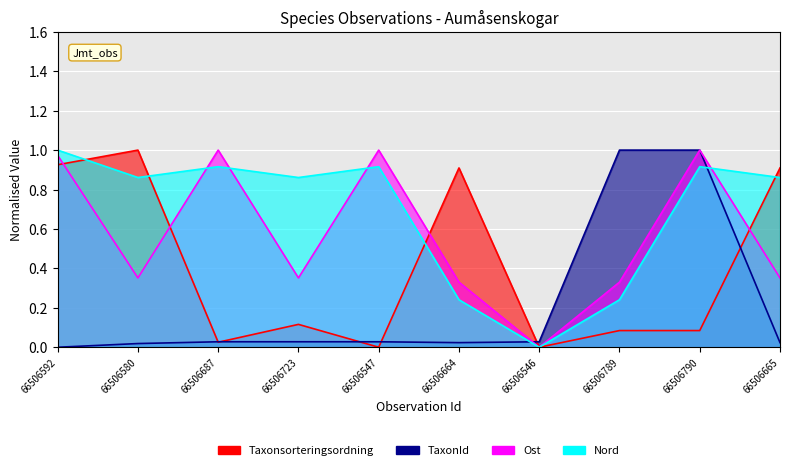

What is the sum of the TaxonId values at 66506687 and 66506546?

0.1